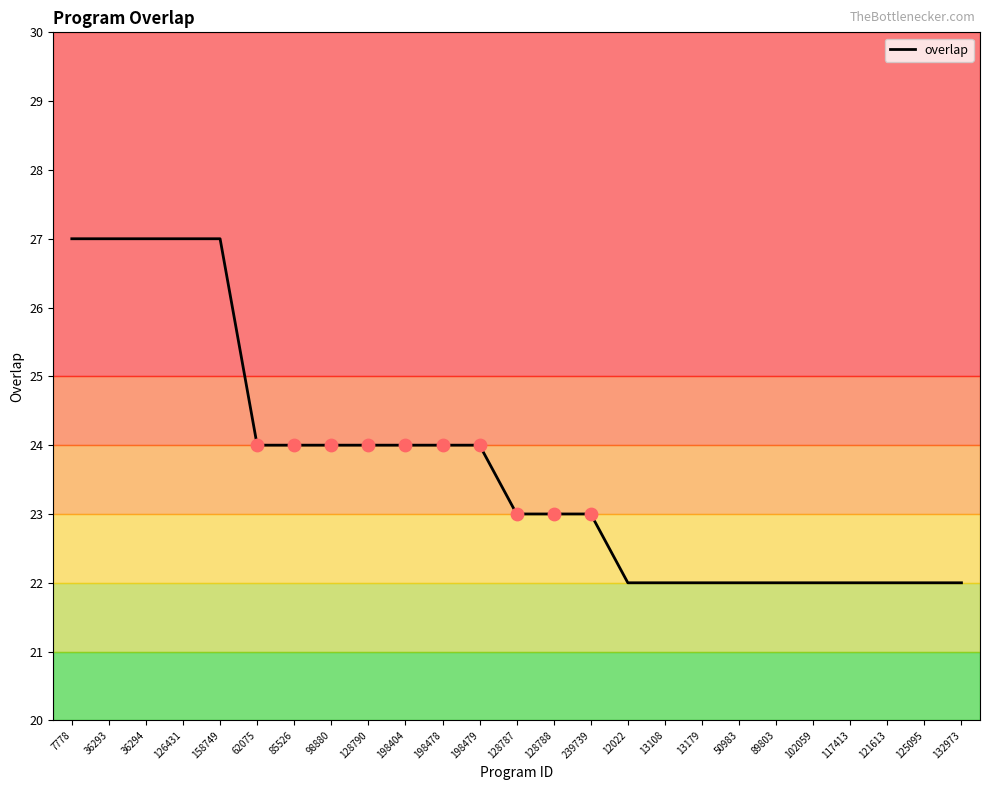

Approximately how many times larger is the value at 13108 compared to 126431?

0.8